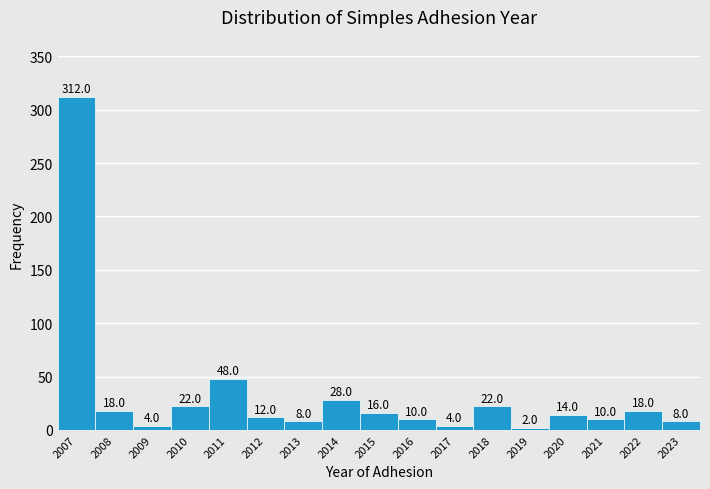

Reading left to right, transcribe all the data shown in this chart.

2007=312	2008=18	2009=4	2010=22	2011=48	2012=12	2013=8	2014=28	2015=16	2016=10	2017=4	2018=22	2019=2	2020=14	2021=10	2022=18	2023=8